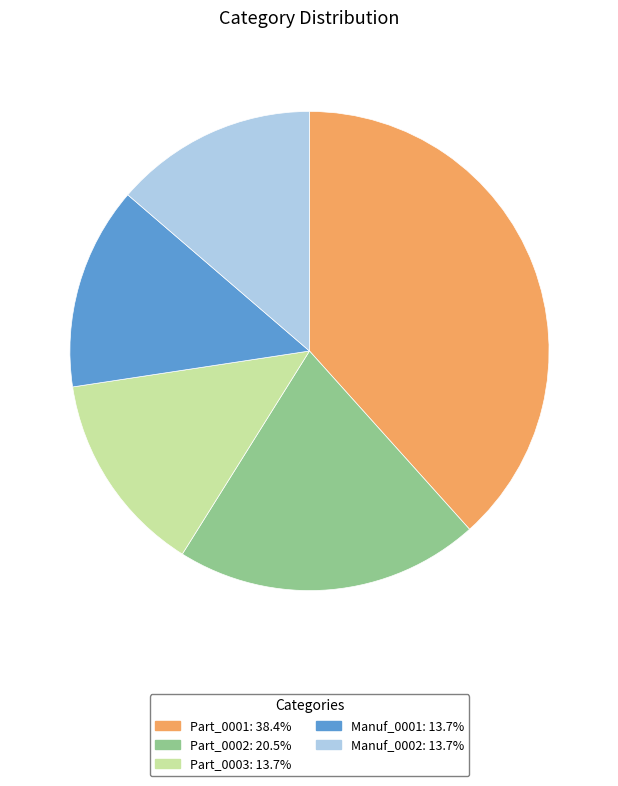

Combined, do Part_0001 and Part_0003 account for over 50%?

Yes